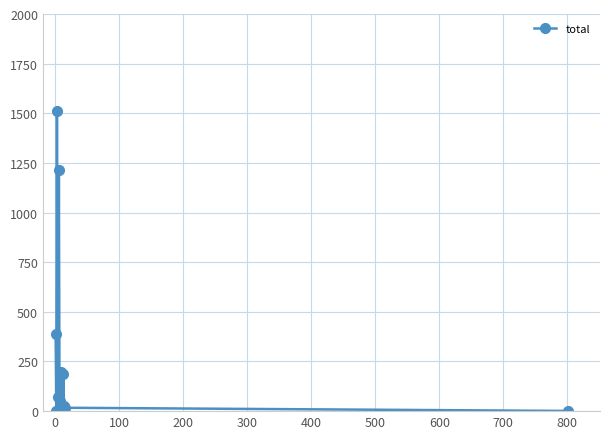

What is the difference between the second highest and second lowest values?

1211